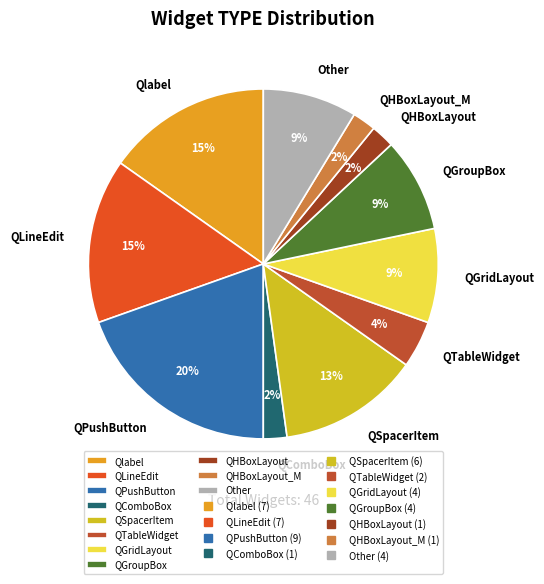

To the nearest percent, what is the combined percentage of QHBoxLayout_M and QPushButton?

22%